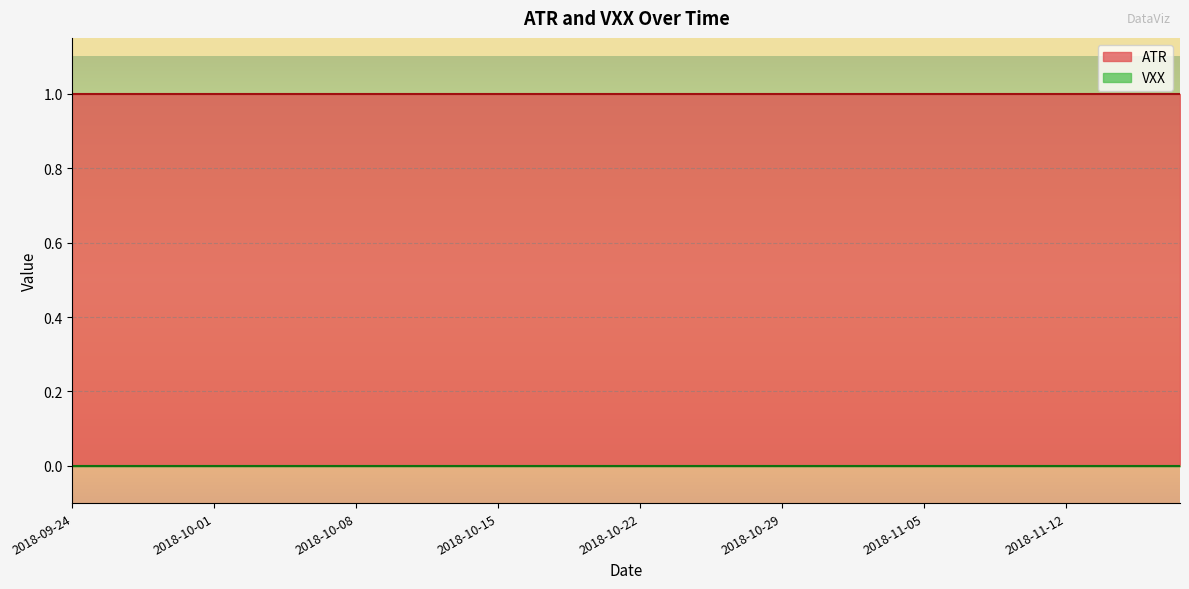

At how many categories does at least one series exceed 0?

40